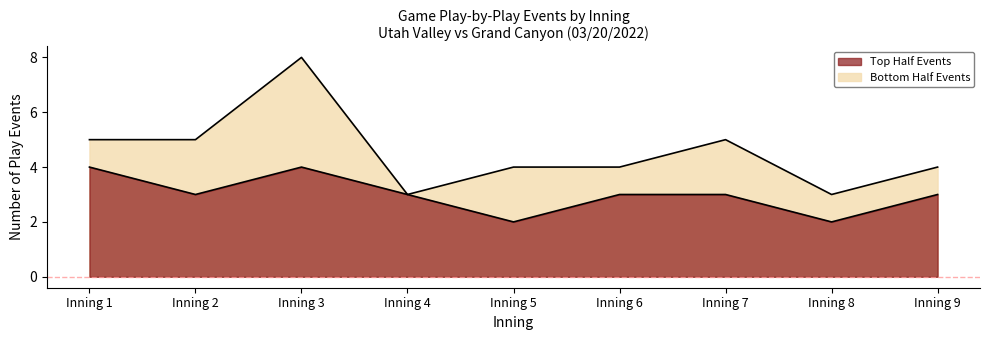

What is the sum of all bot_events values?

41